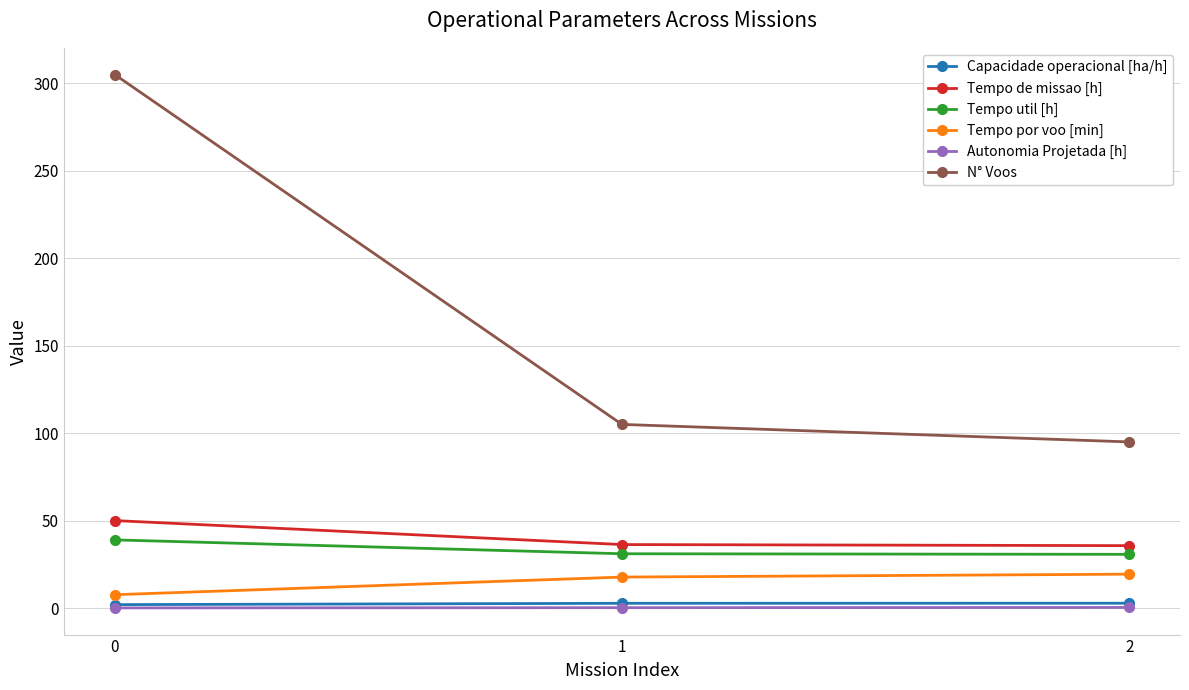

Which series has the largest range (max minus min)?

N° Voos